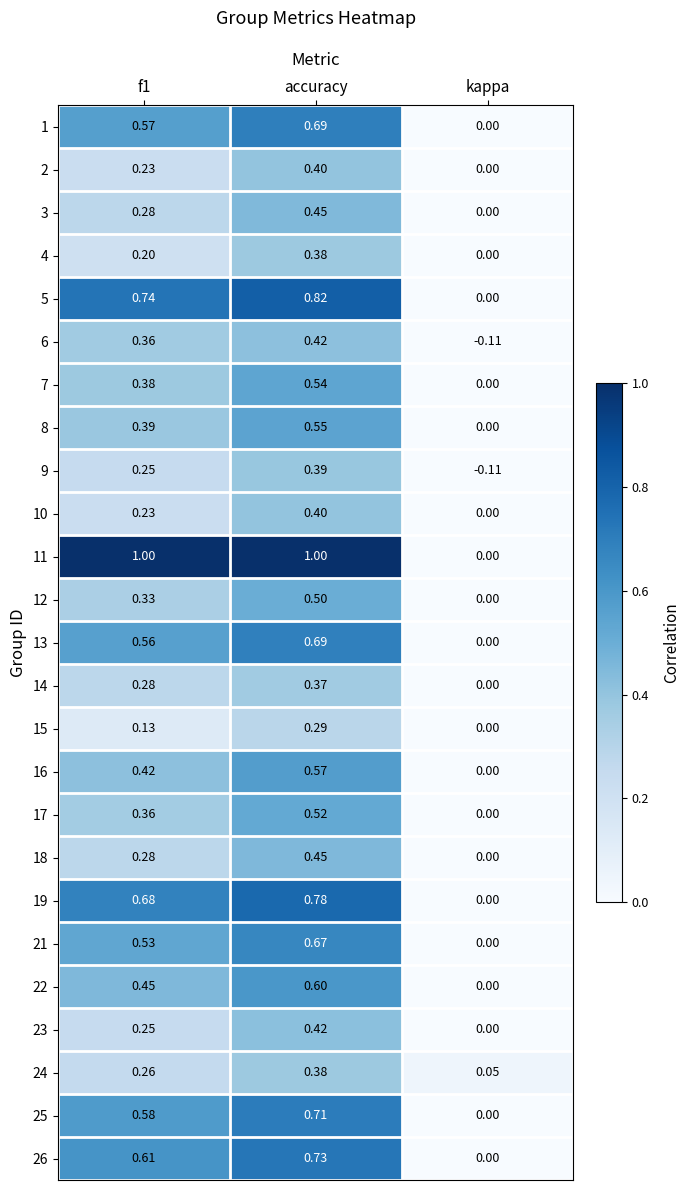

Which category has the lowest value across all series?

kappa